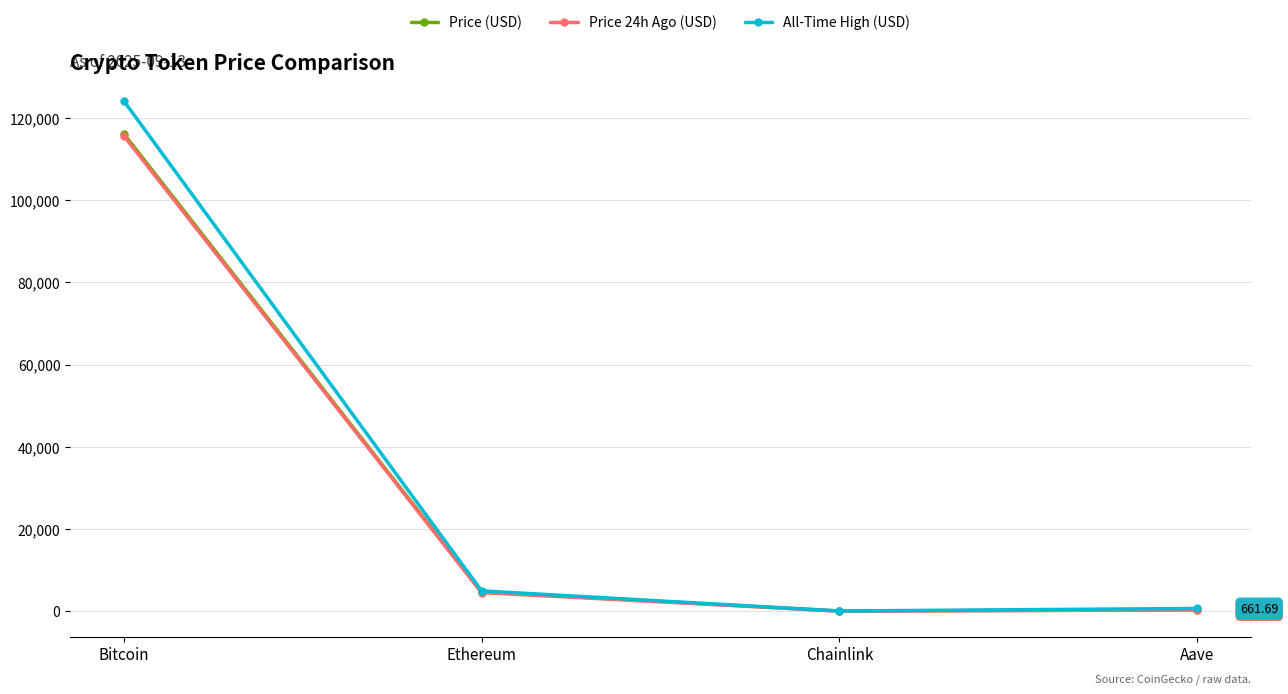

At which label is All-Time High (USD) closest to 62090?

Ethereum